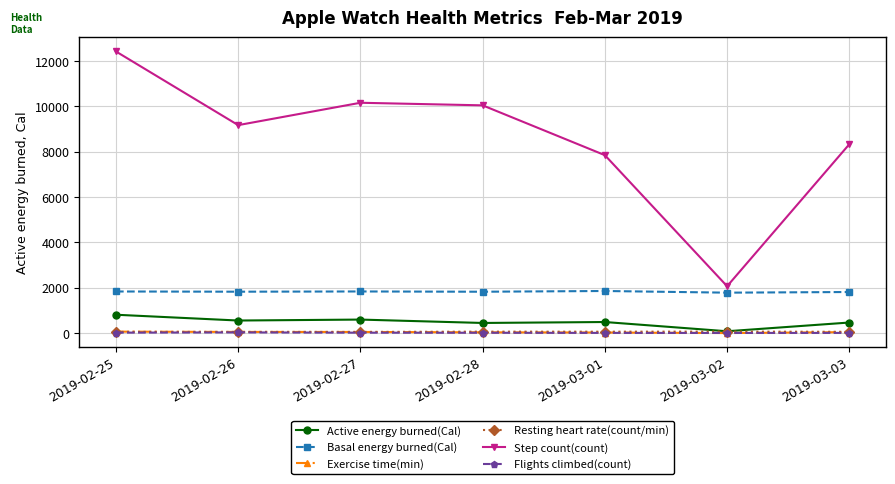

What is the average value of the Active energy burned(Cal) series?

494.5